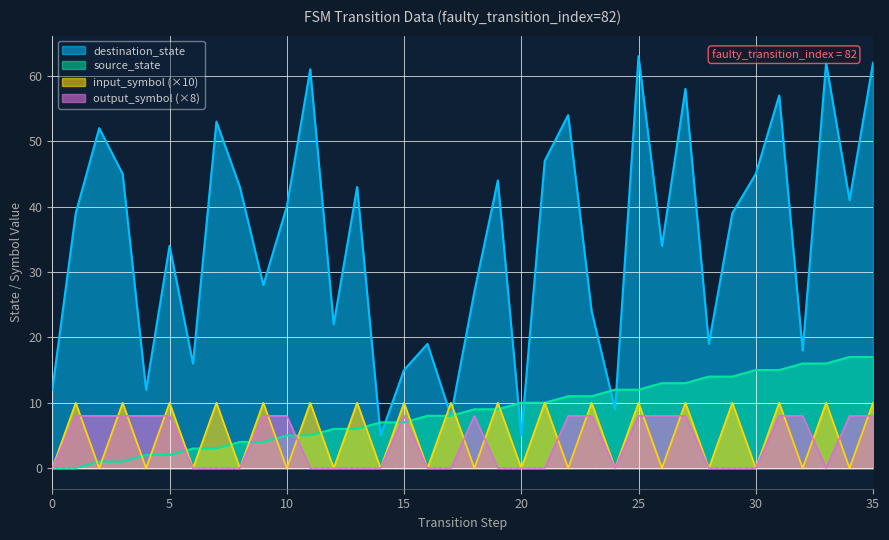

Is it true that destination_state equals 18 at 0?

False